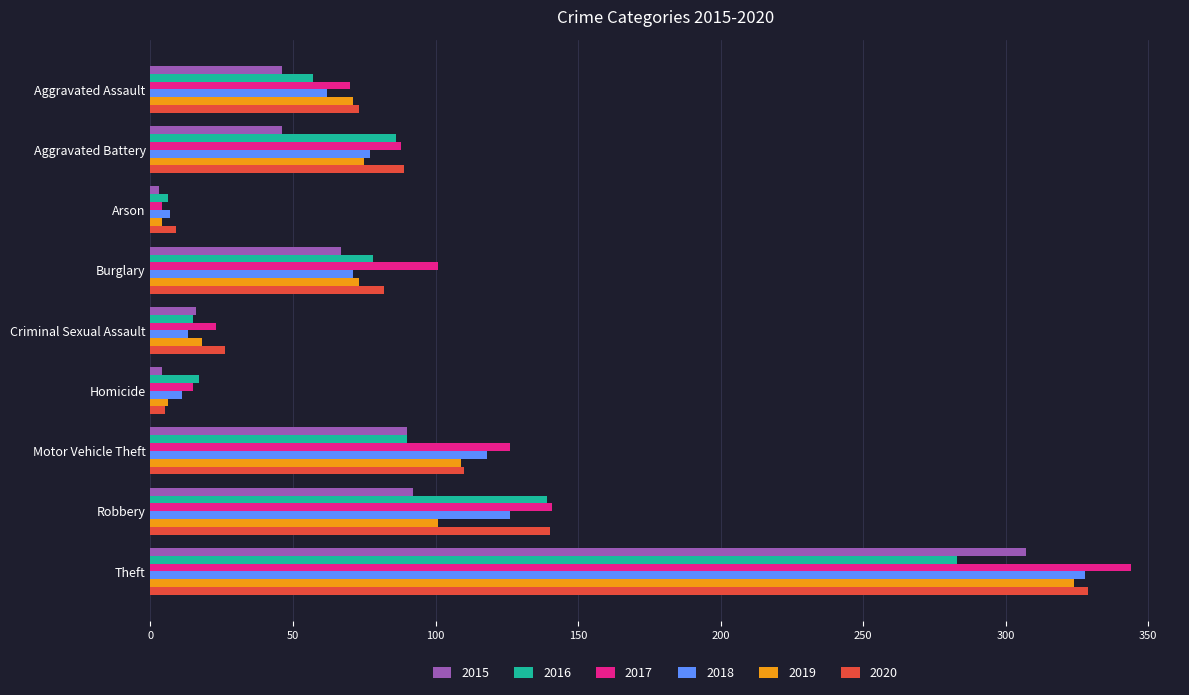

Between Burglary and Theft, which series saw the biggest shift?

2018